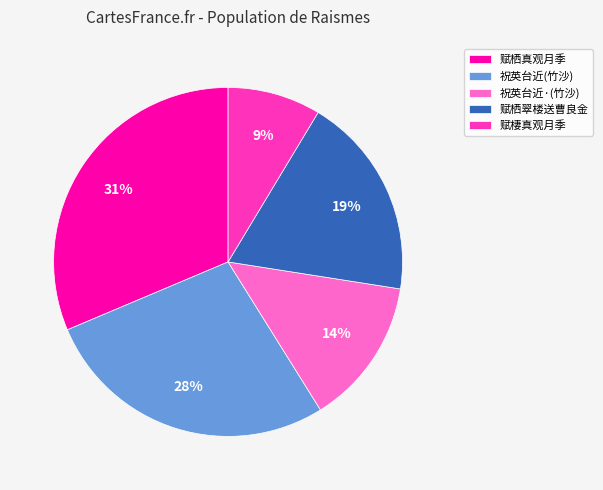

Is 赋栖真观月季 the majority of the pie?

No